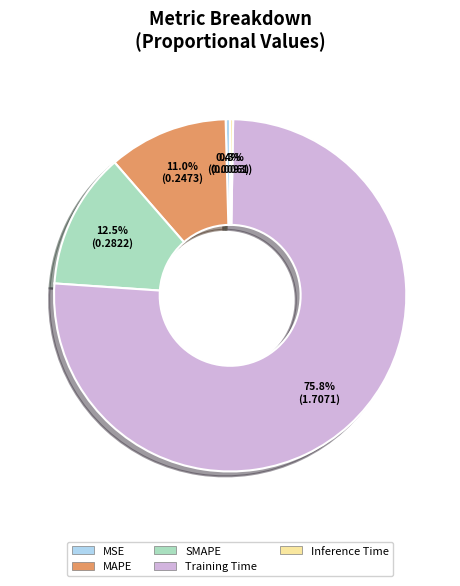

Do MAPE and MSE together represent more than half of the pie?

No